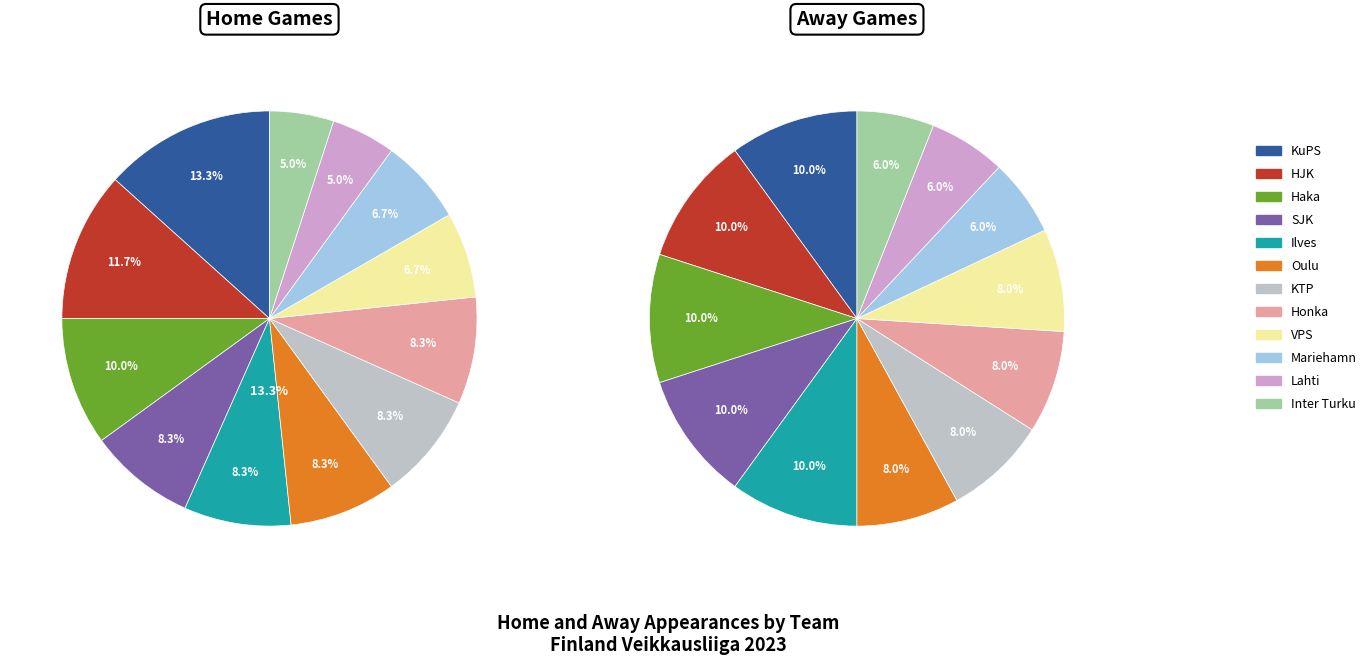

What is the largest slice in the pie chart?

KuPS